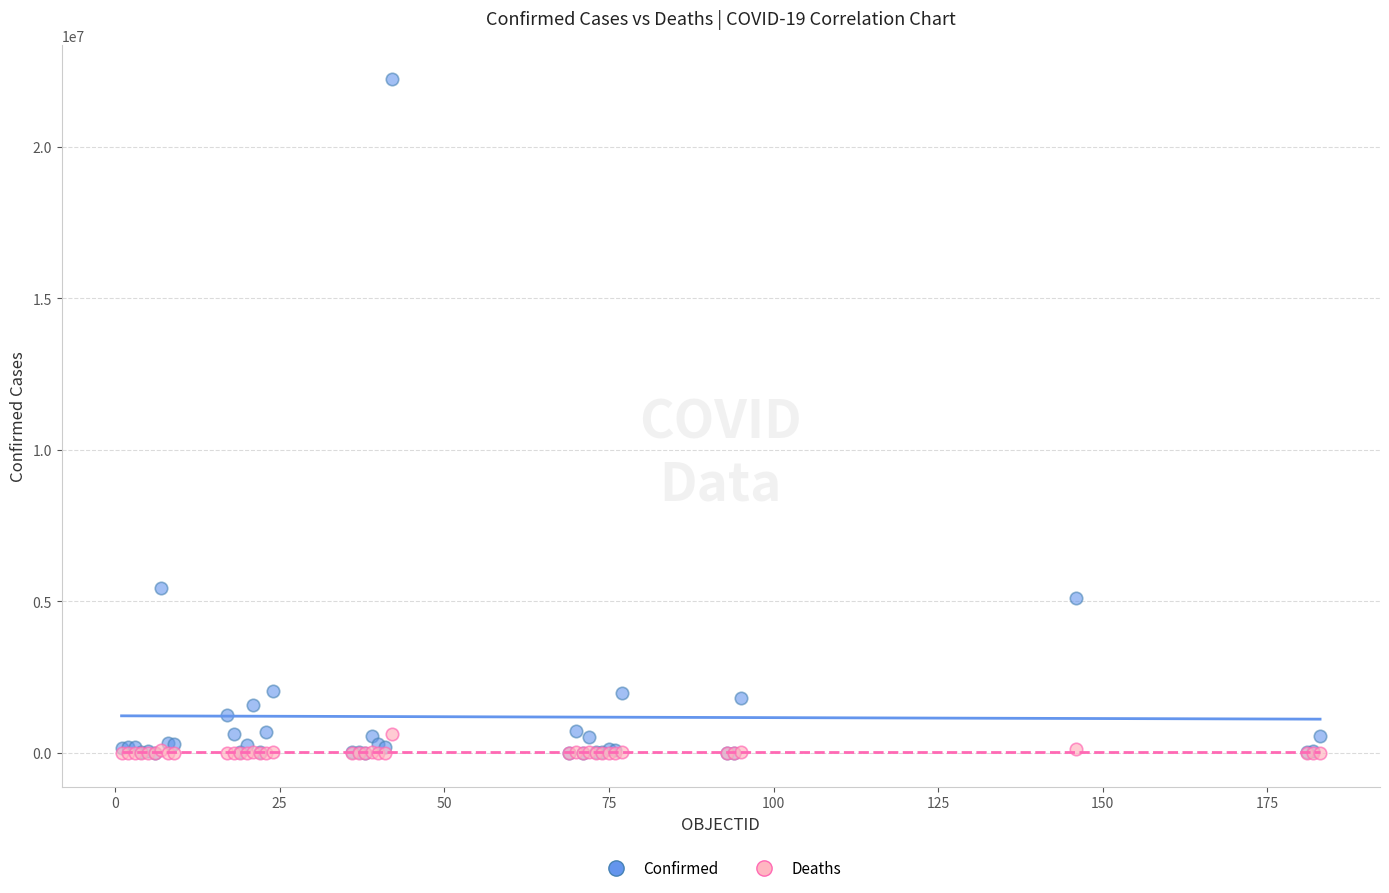

Across all series, what Y value is closest to 11121634?

5460042